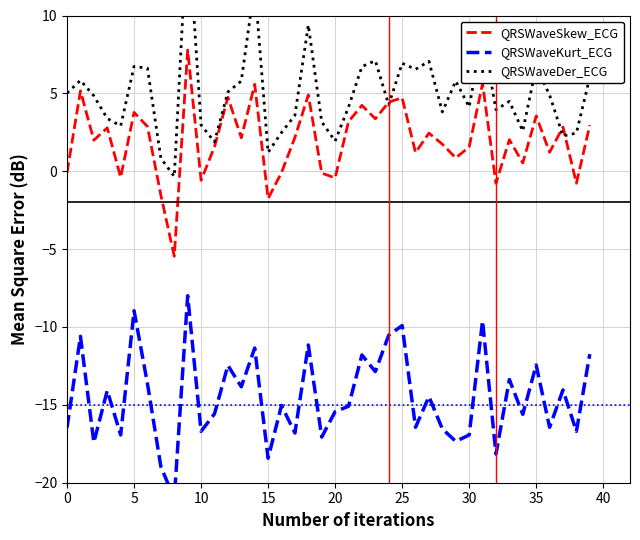

What is the maximum value for QRSWaveSkew_ECG?

7.8